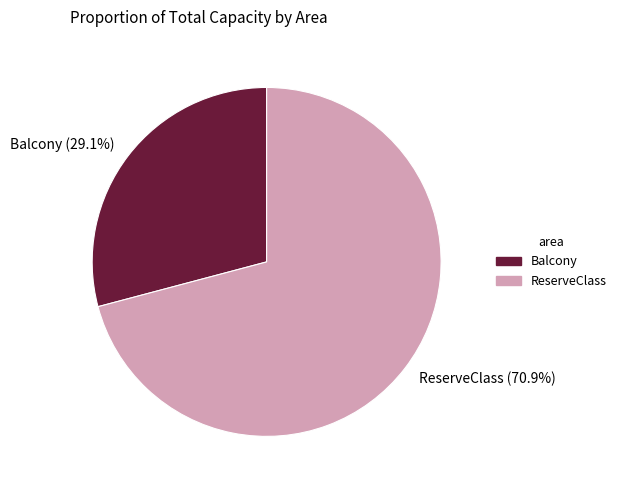

True or false: Balcony accounts for 37% of the total.

False